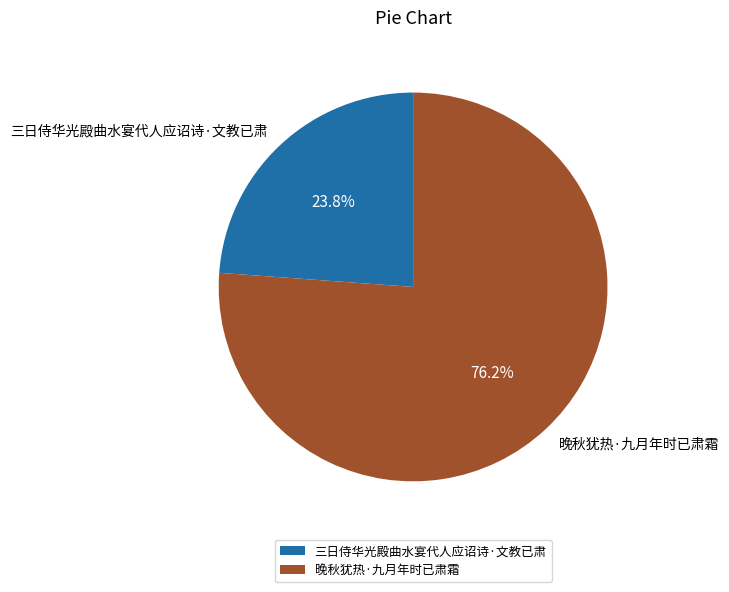

Which category has the smallest portion of the pie?

三日侍华光殿曲水宴代人应诏诗·文教已肃